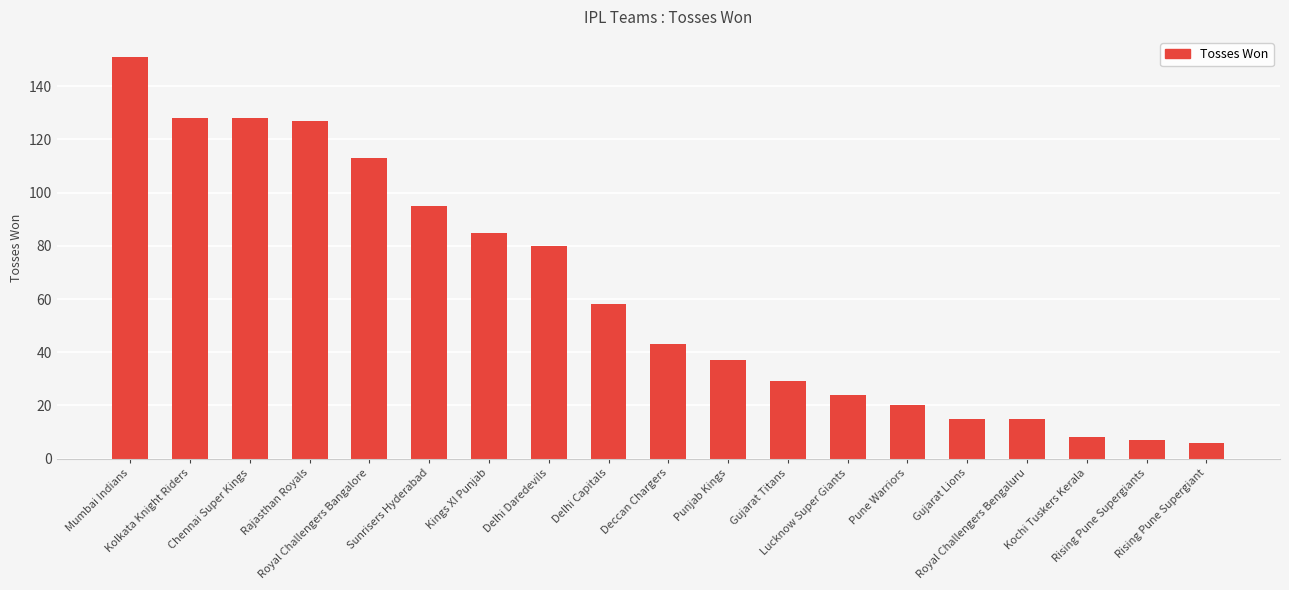

What is the difference between the second highest and minimum values?

122